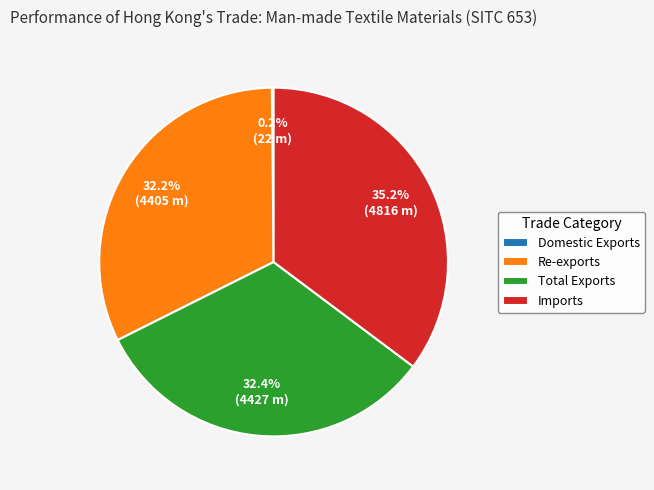

Combined, what portion of the pie is Imports and Total Exports?

67.6%